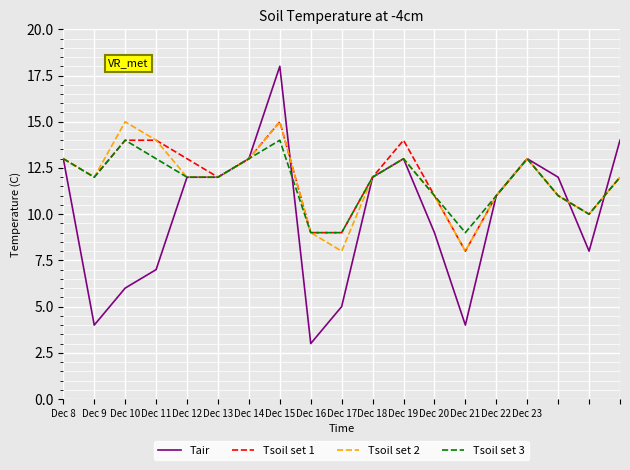

Reading right to left, extract all data points from this chart.

Tair: 14	8	12	13	11	4	9	13	12	5	3	18	13	12	12	7	6	4	13
Tsoil set 1: 12	10	11	13	11	8	11	14	12	9	9	15	13	12	13	14	14	12	13
Tsoil set 2: 12	10	11	13	11	8	11	13	12	8	9	15	13	12	12	14	15	12	13
Tsoil set 3: 12	10	11	13	11	9	11	13	12	9	9	14	13	12	12	13	14	12	13